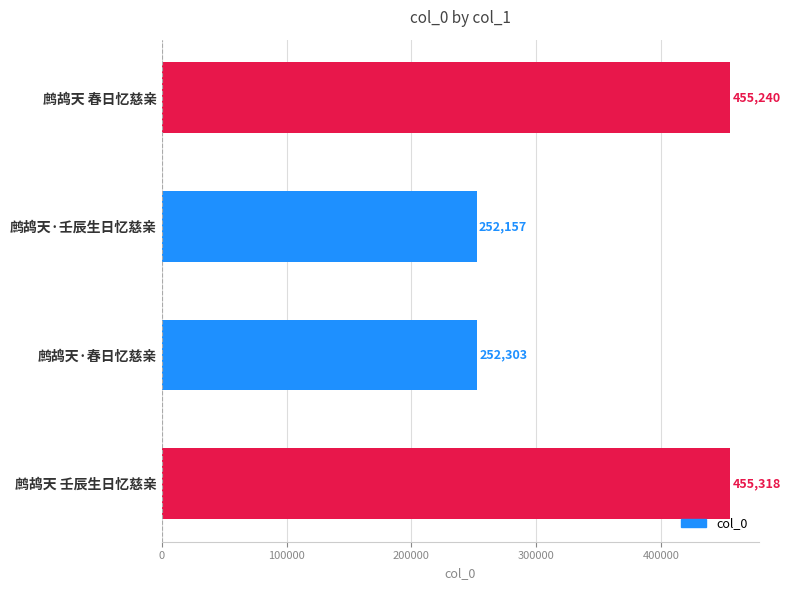

Reading bottom to top, list all the values displayed in this chart.

鹧鸪天 壬辰生日忆慈亲=455318	鹧鸪天·春日忆慈亲=252303	鹧鸪天·壬辰生日忆慈亲=252157	鹧鸪天 春日忆慈亲=455240